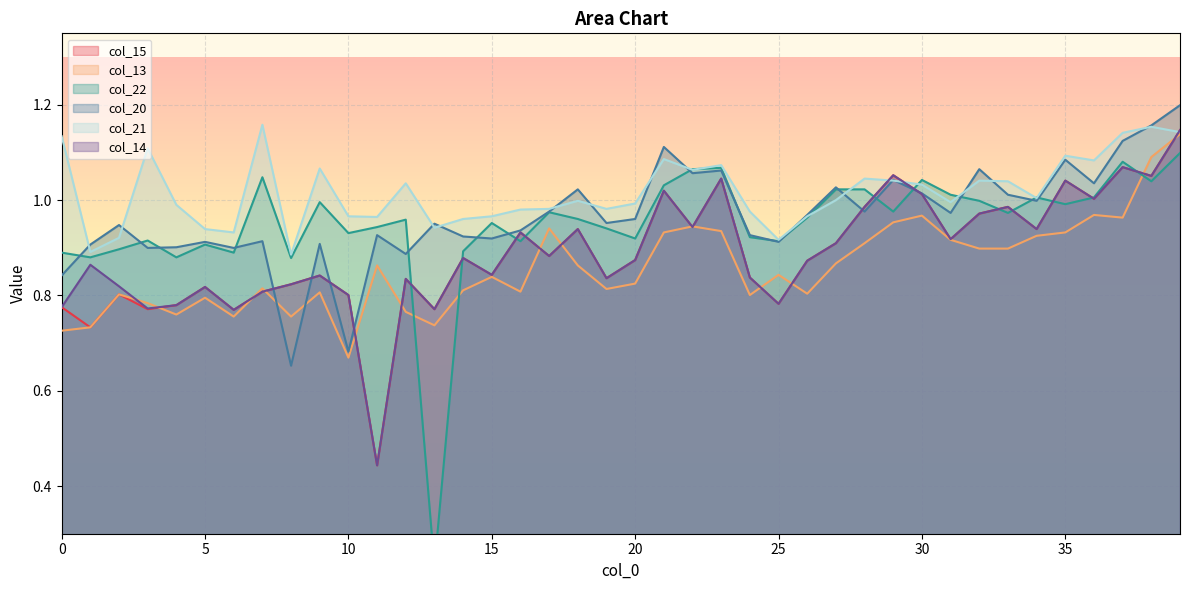

True or false: col_20 and col_13 intersect in this chart.

True